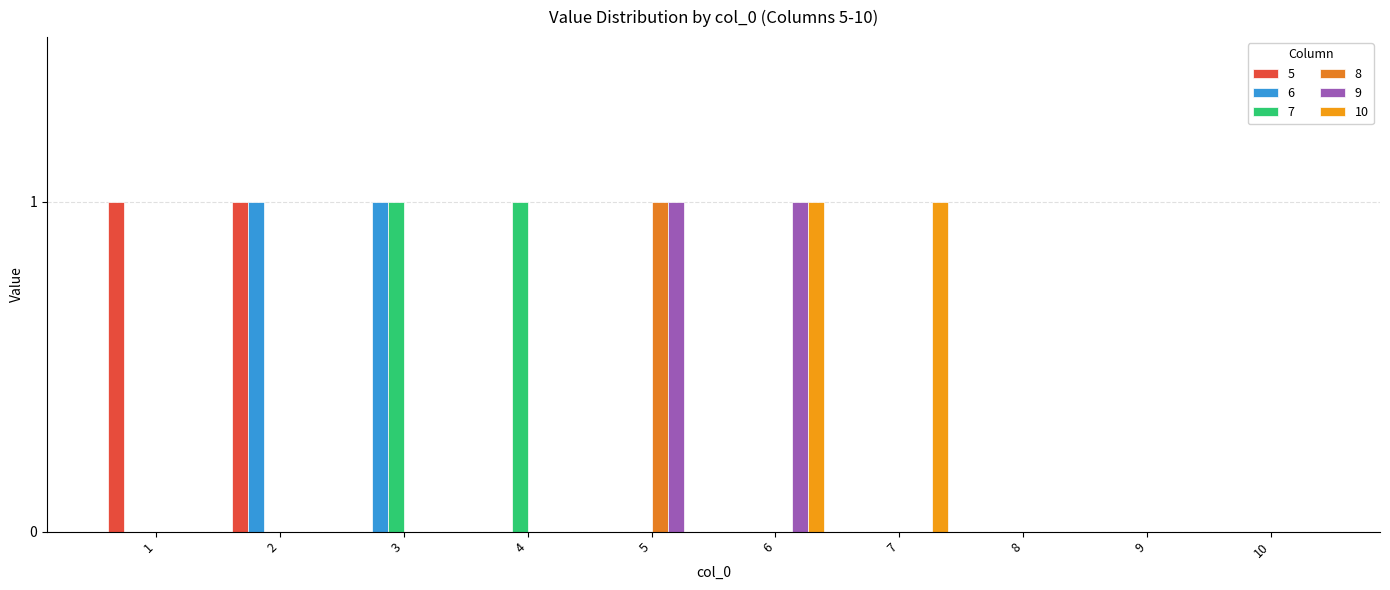

Rank the categories by 7 value from lowest to highest.

1, 2, 5, 6, 7, 8, 9, 10, 3, 4